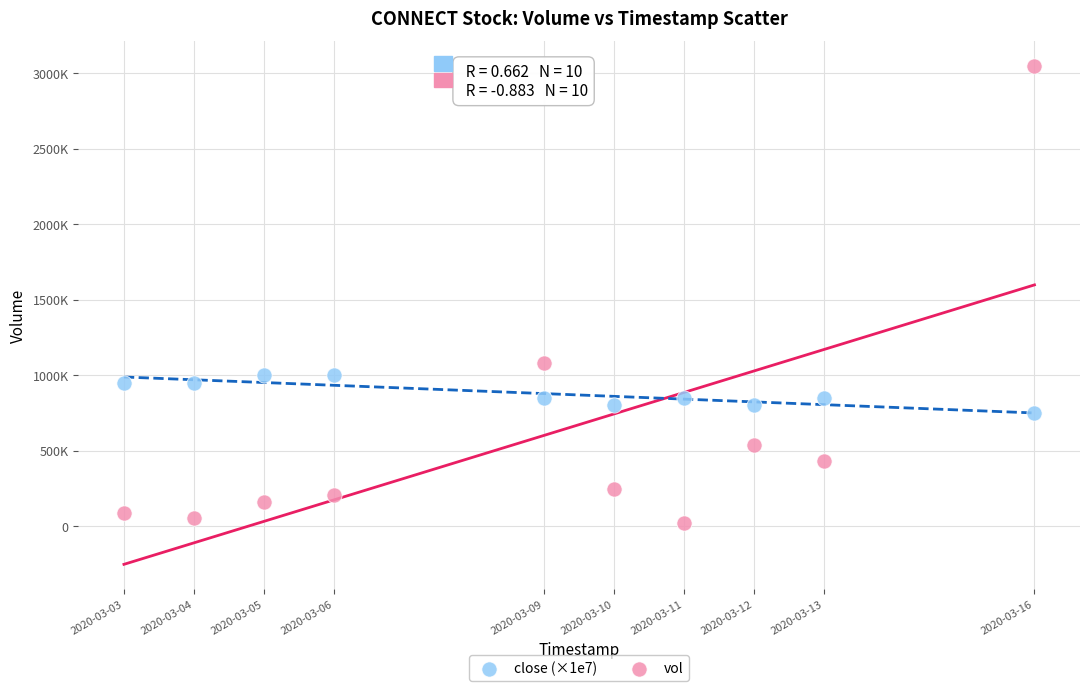

Which series reaches the maximum Y coordinate?

vol